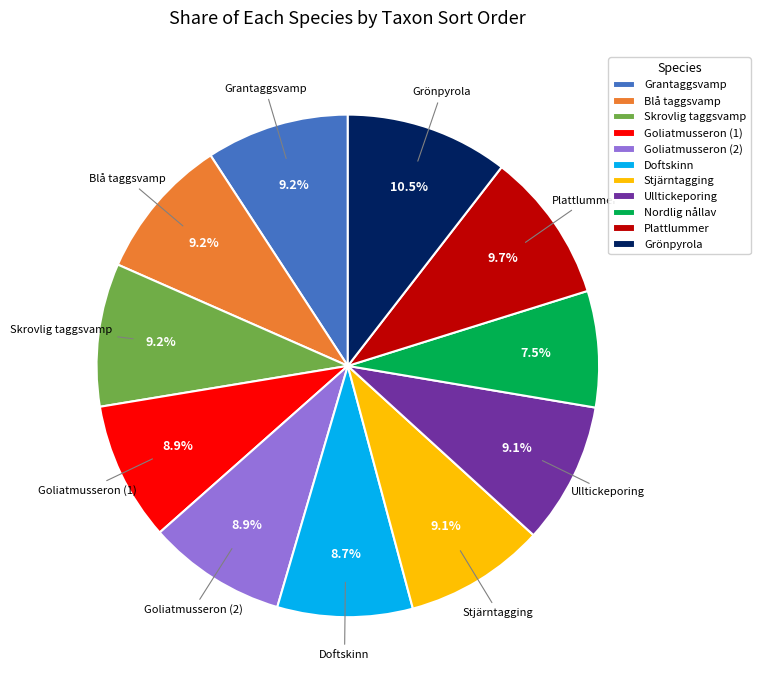

What percentage is NOT represented by Plattlummer?

90.3%